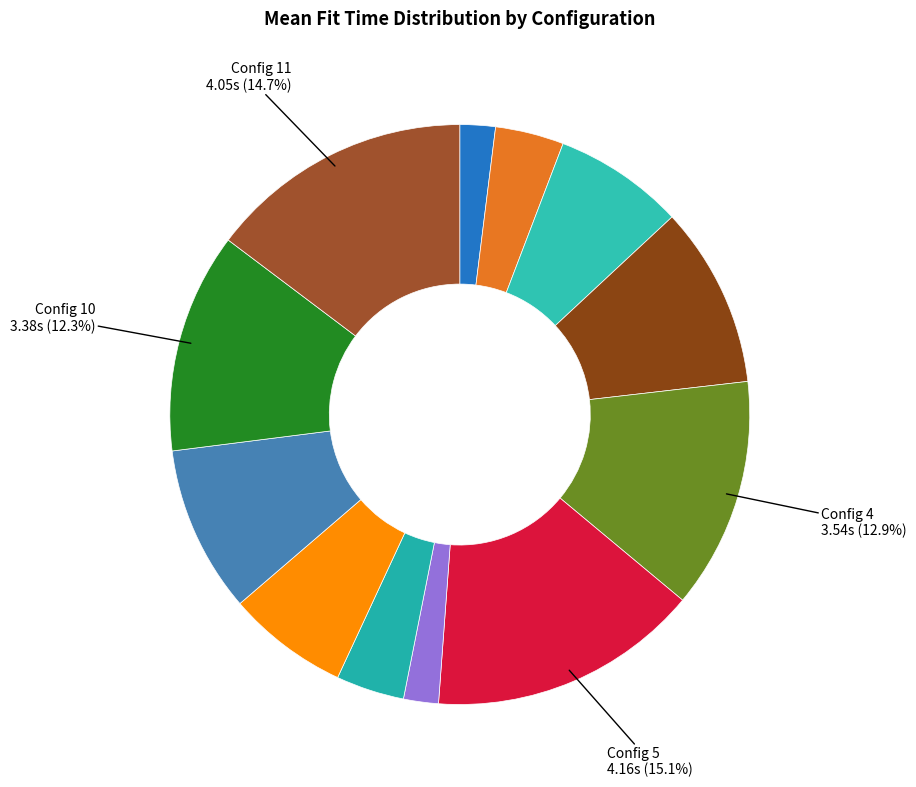

How many slices are in this pie chart?

12